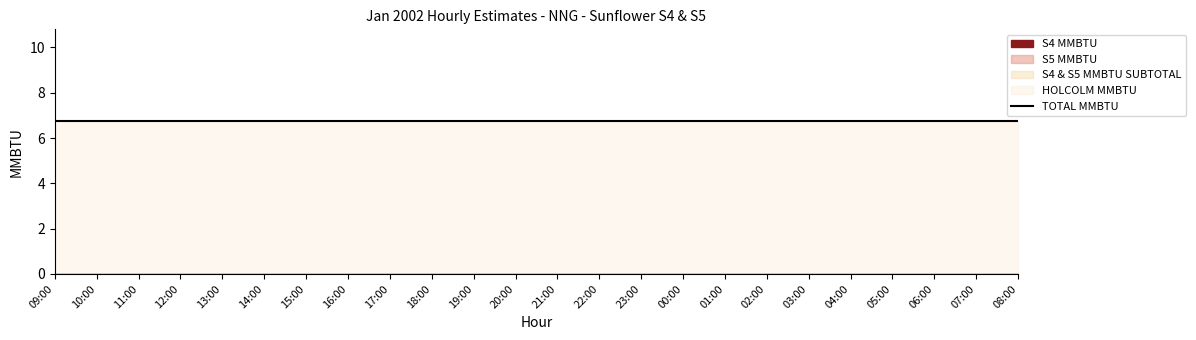

What is the label of the 2nd point from the left?

10:00